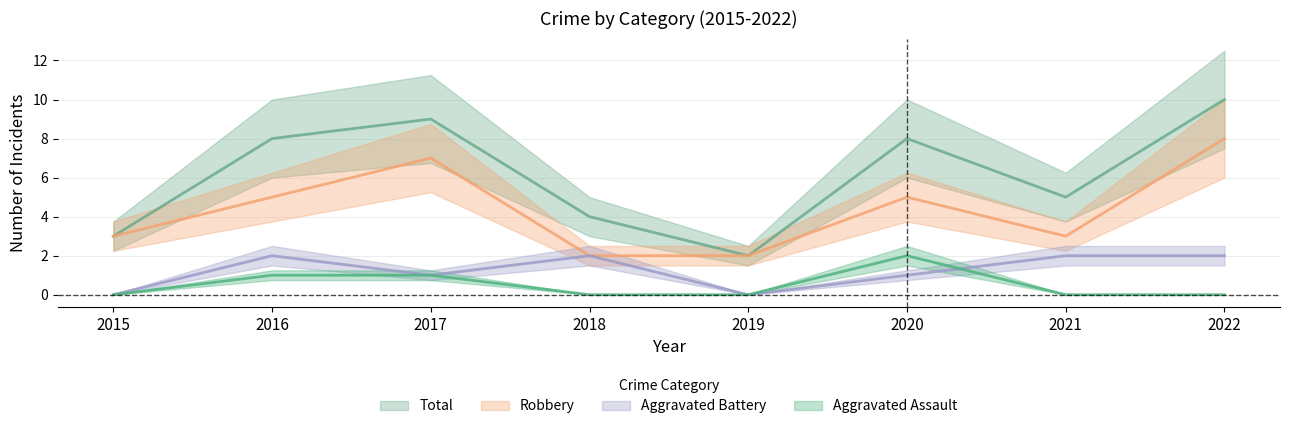

At which label does Aggravated Battery reach its minimum?

2015